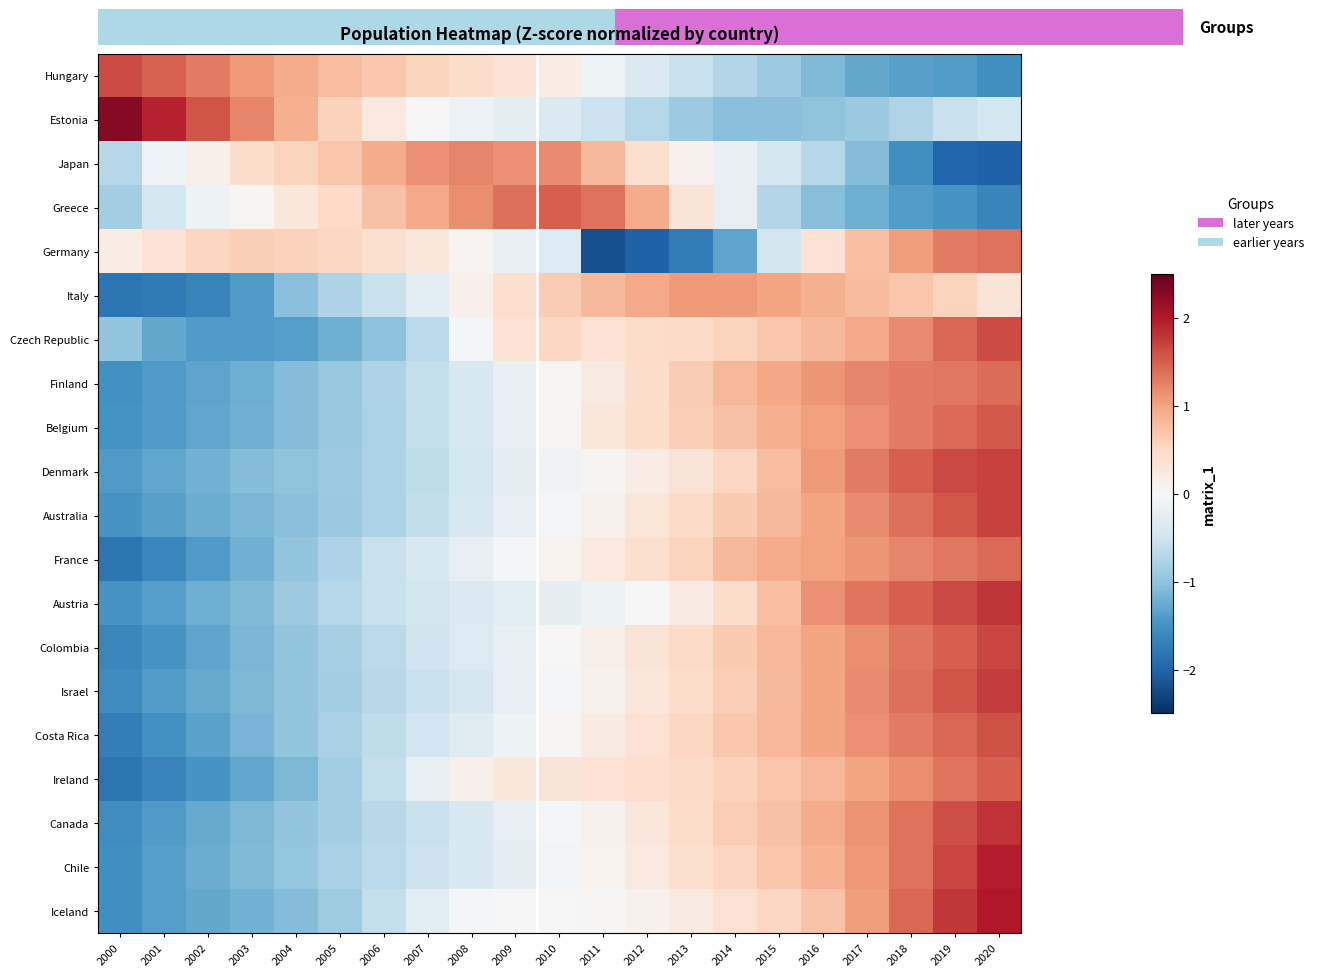

At 2012, list the series in order from smallest to largest.

Germany, Estonia, Hungary, Austria, Iceland, Denmark, Chile, Israel, Canada, Australia, Colombia, Costa Rica, France, Japan, Ireland, Finland, Czech Republic, Belgium, Greece, Italy